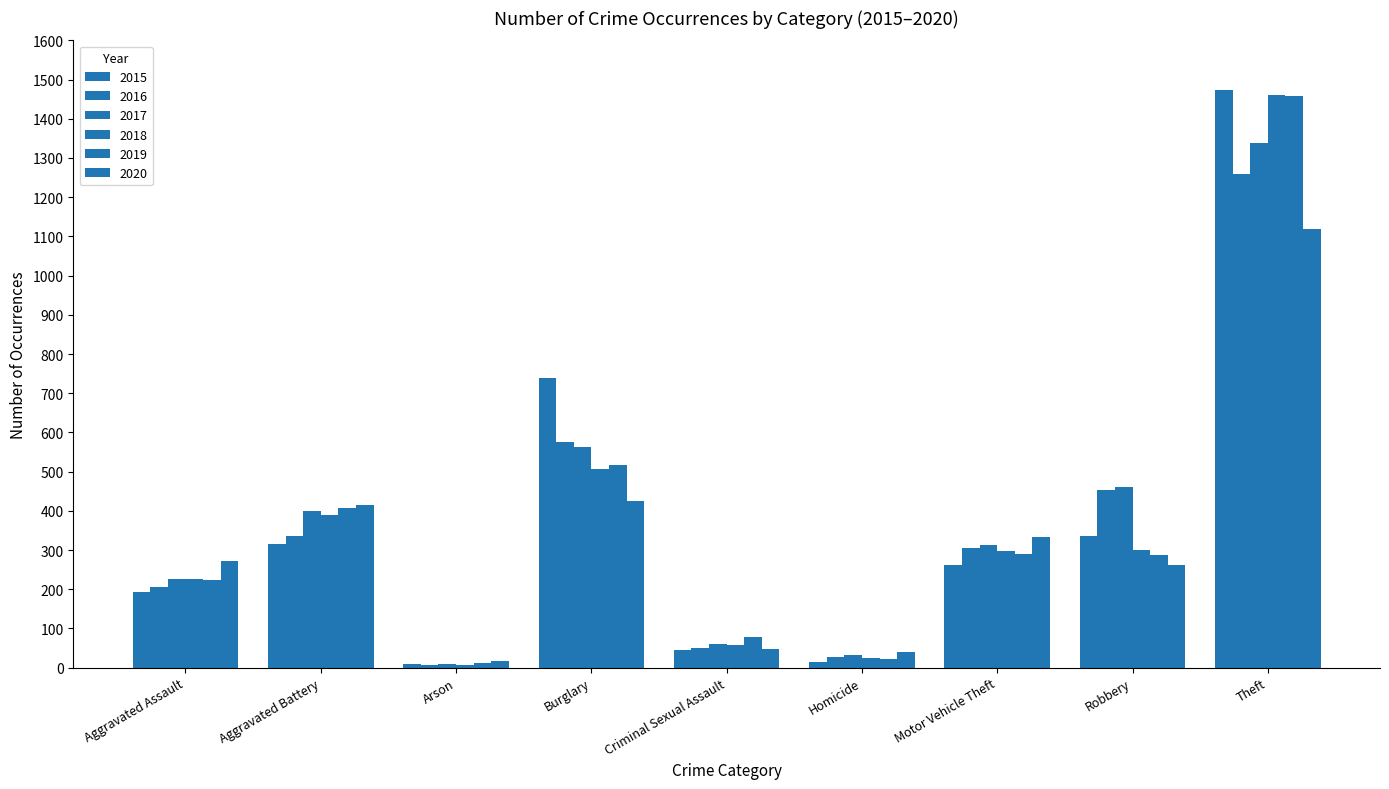

Is the value of 2016 at Motor Vehicle Theft greater than the value of 2018 at Arson?

Yes